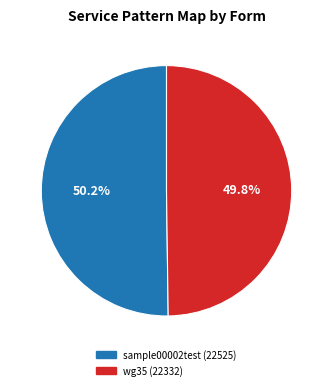

What is the ratio of the value at wg35 to the value at sample00002test?

1.0